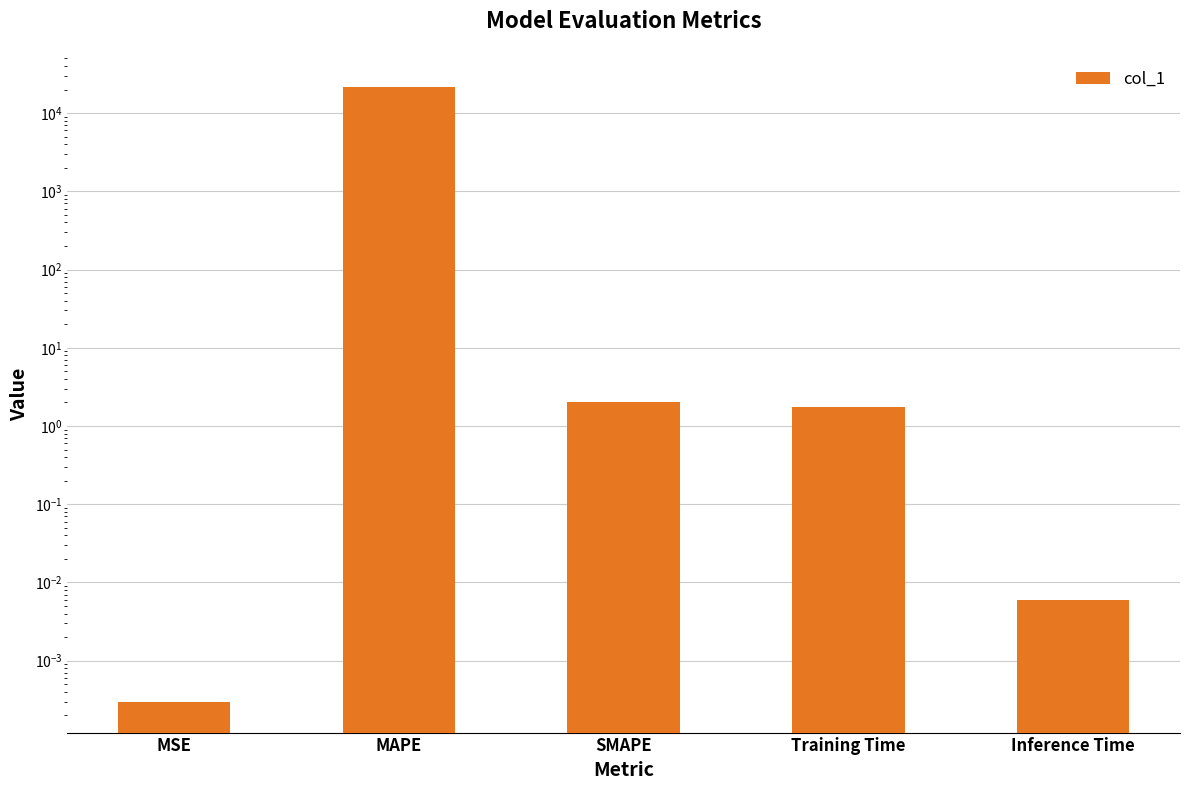

What is the difference between the maximum and second lowest values?

21871.0